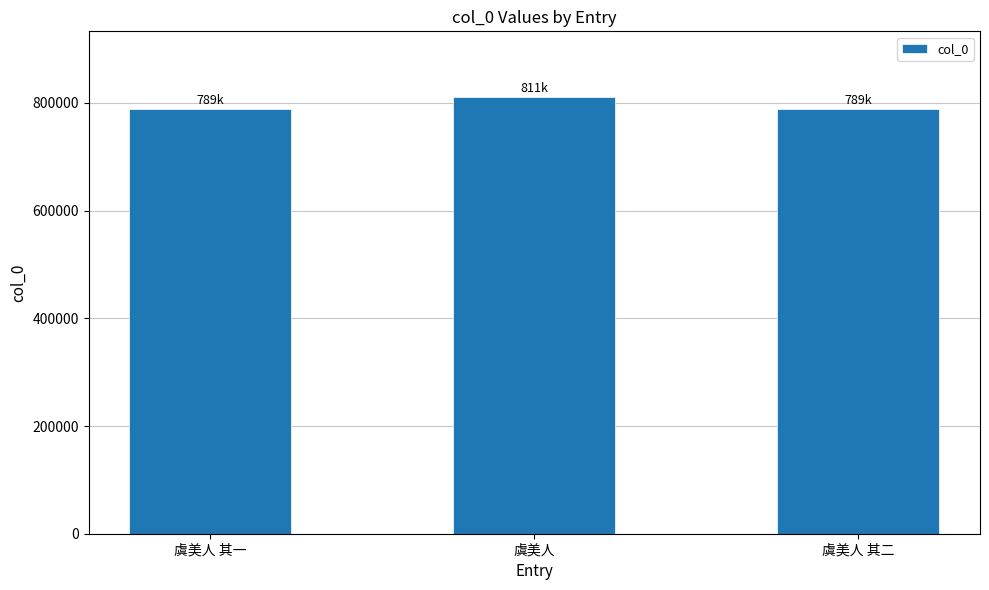

How many data points are less than 789144?

1